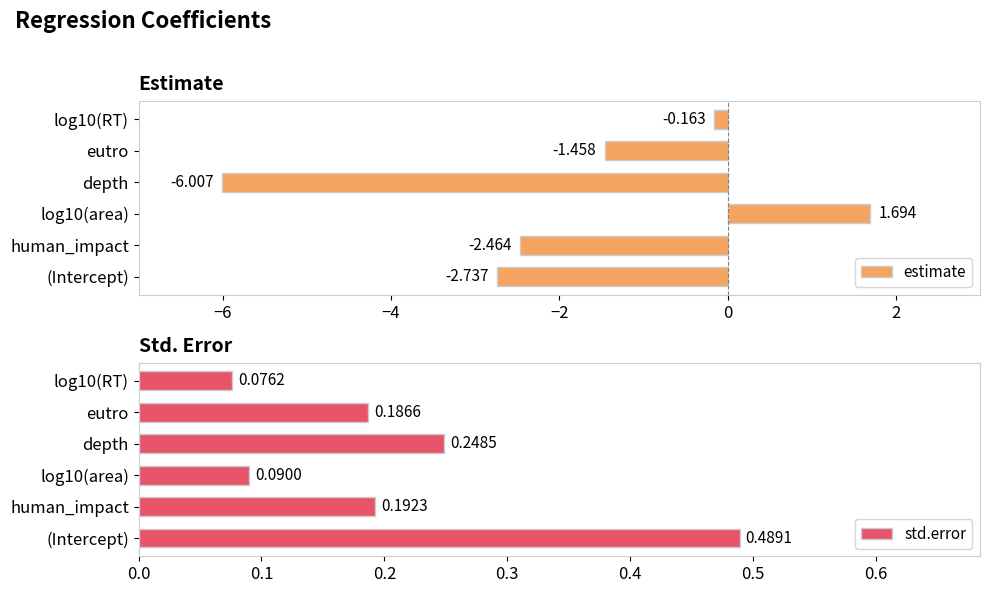

Are the bars grouped side by side (vs. stacked)?

Yes